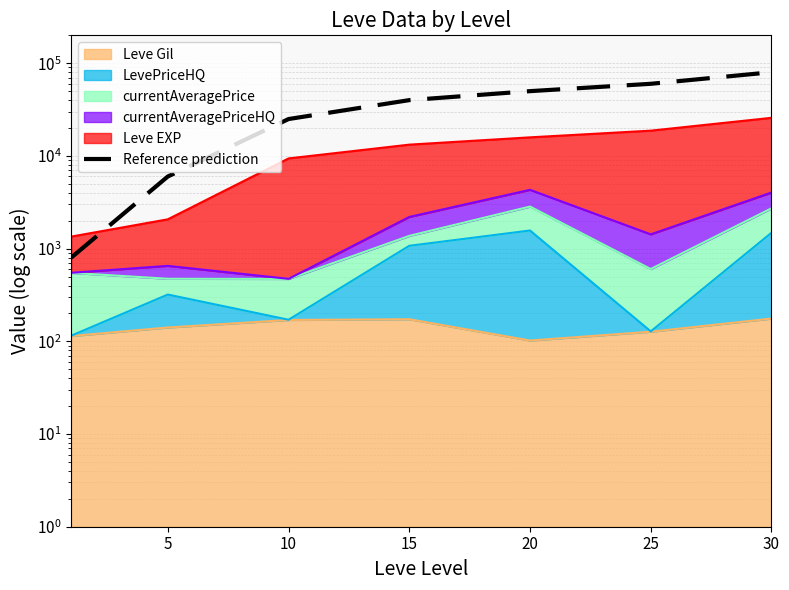

What is the ratio of the value at 20 to the value at 15?

1.2